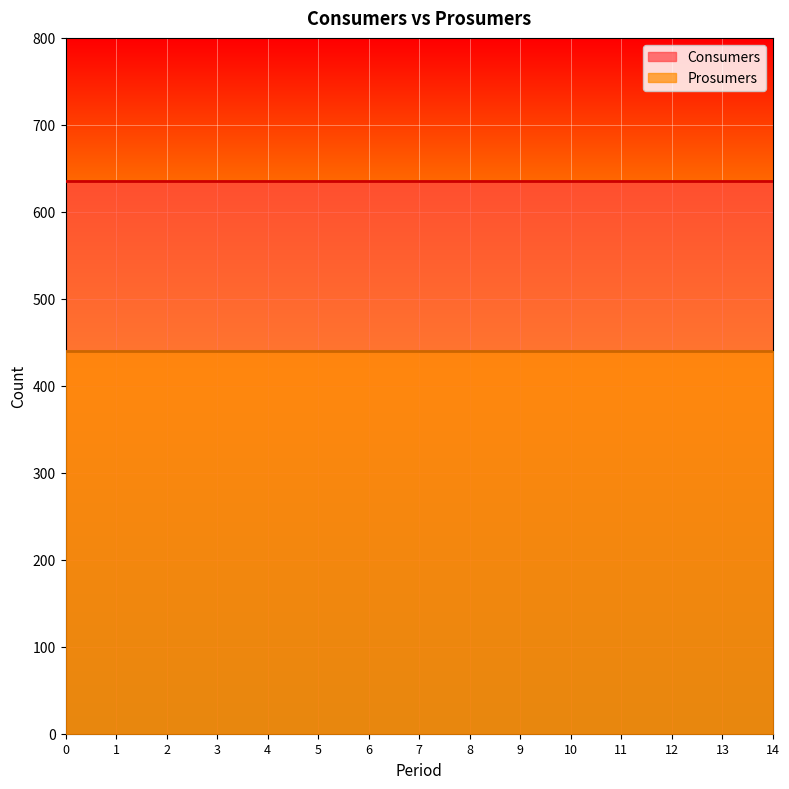

True or false: Consumers and Prosumers cross at least once.

False